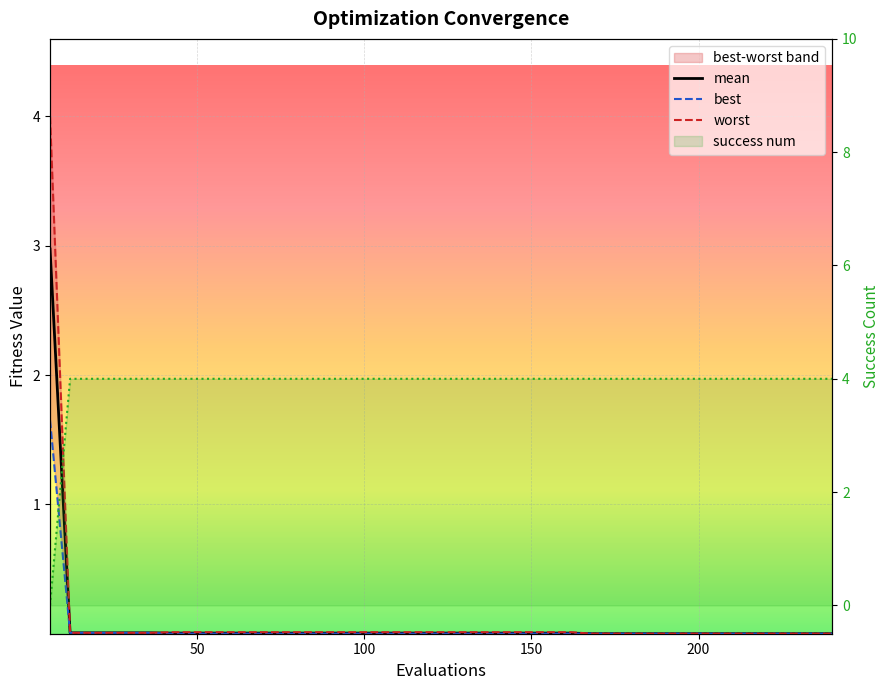

Which series has the largest range (max minus min)?

success_num